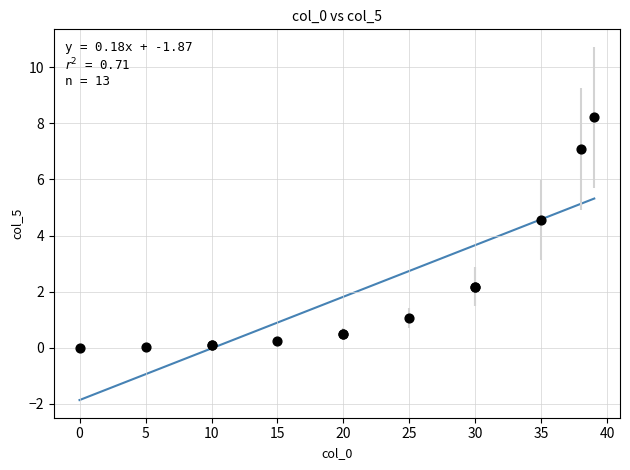

What Y value in the scatter plot is closest to 4?

4.6